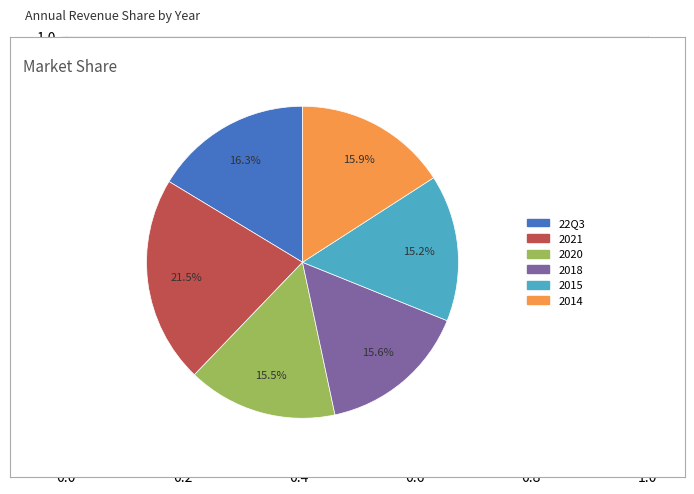

Is there a majority slice in this chart?

No